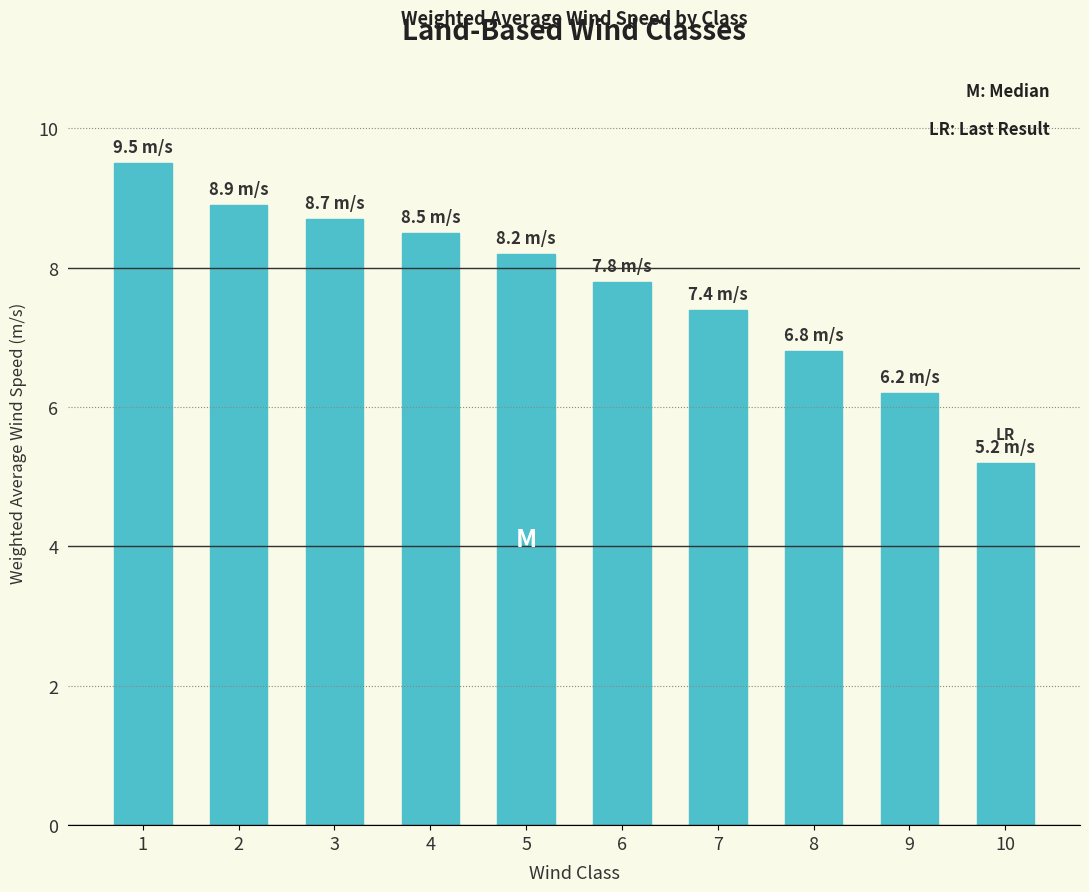

Which label corresponds to the smallest value in the chart?

10